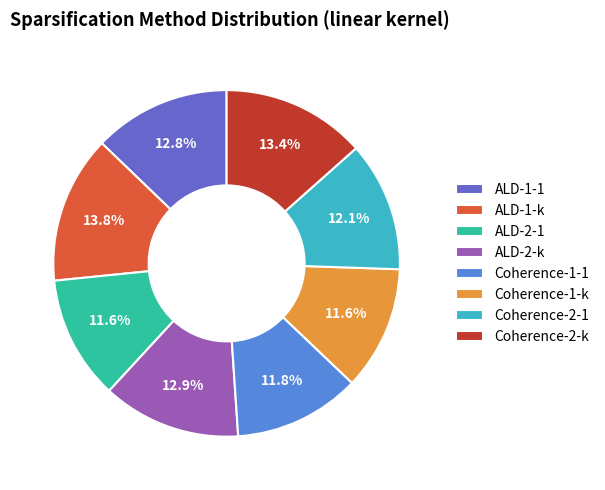

What percentage do Coherence-1-1 and ALD-1-k together represent?

25.6%